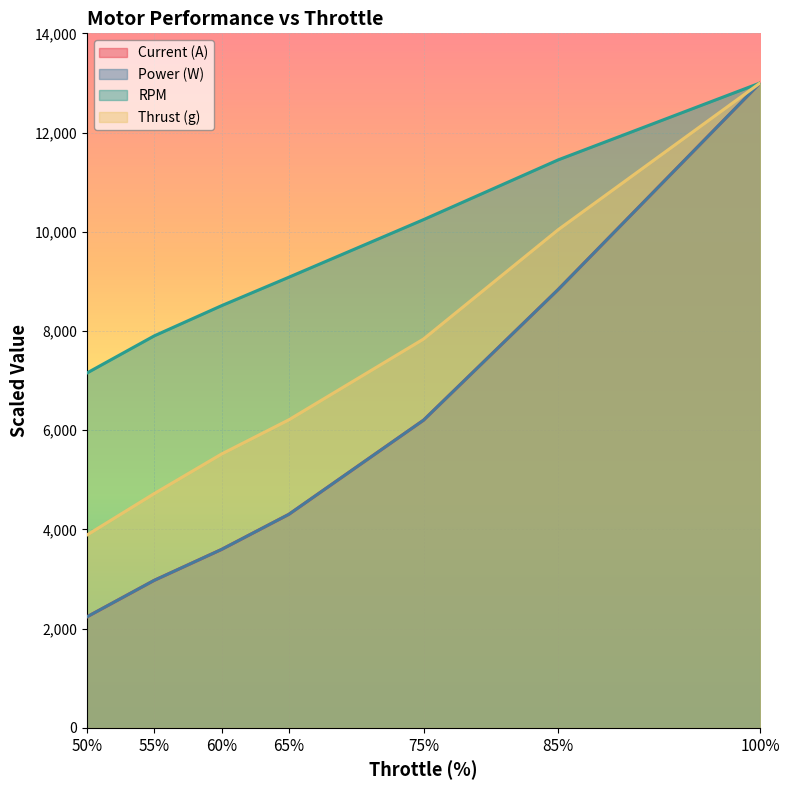

Which series has the widest spread of values?

Current (A)